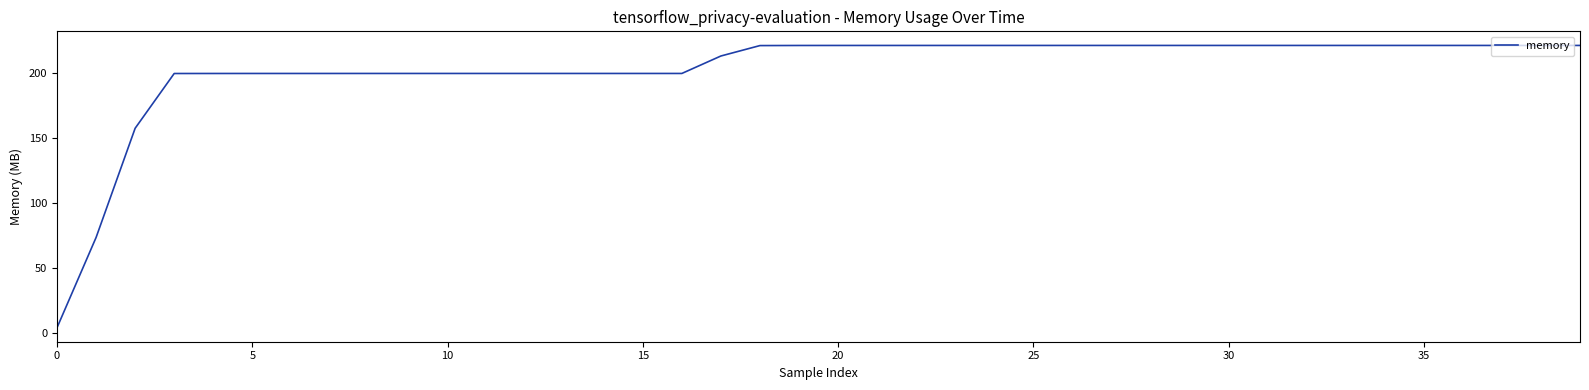

What is the difference between the maximum and minimum values?

217.0